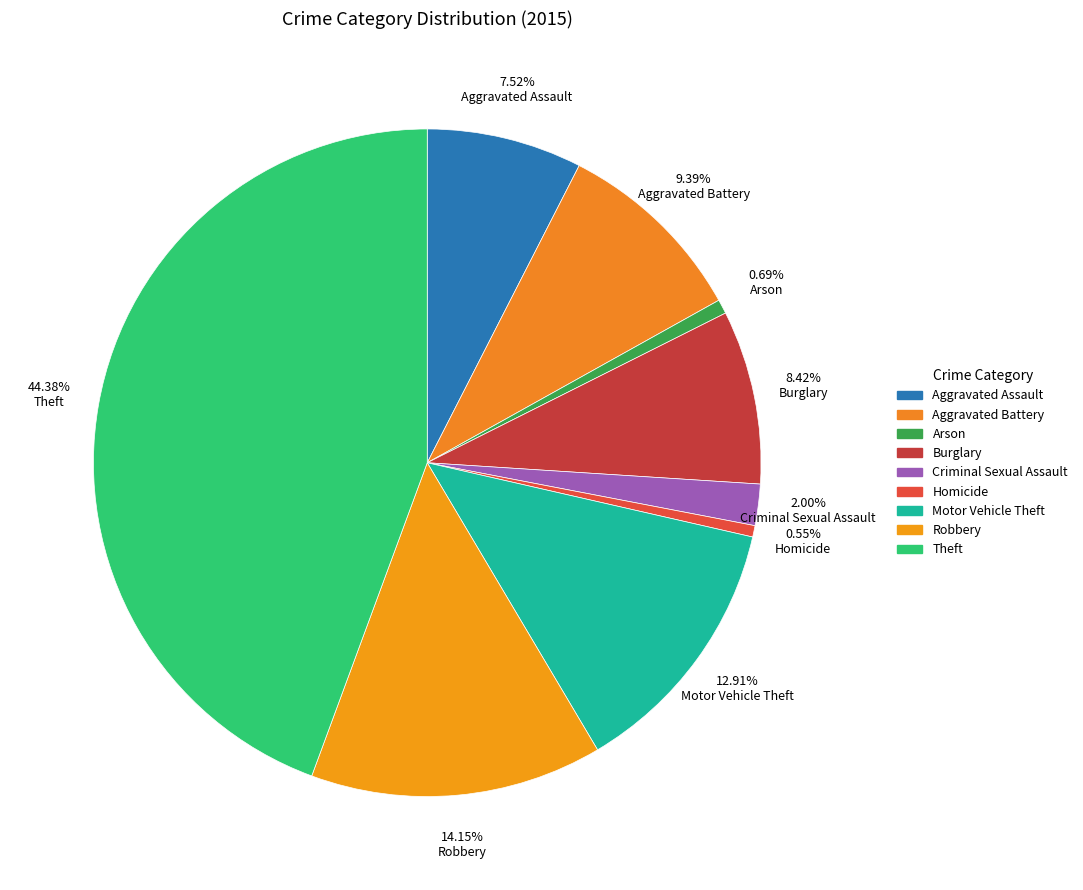

How many slices are in this pie chart?

9